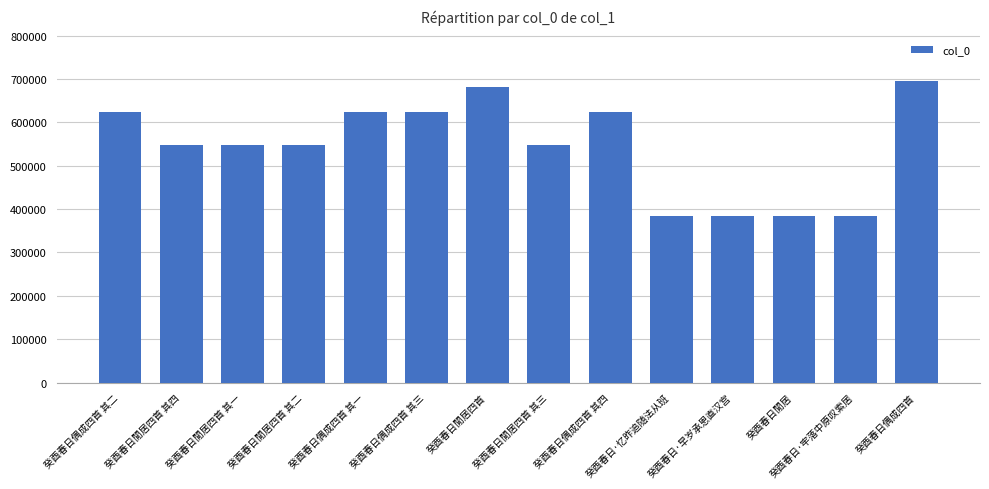

What position from the left is 癸酉春日閒居四首 其四?

2